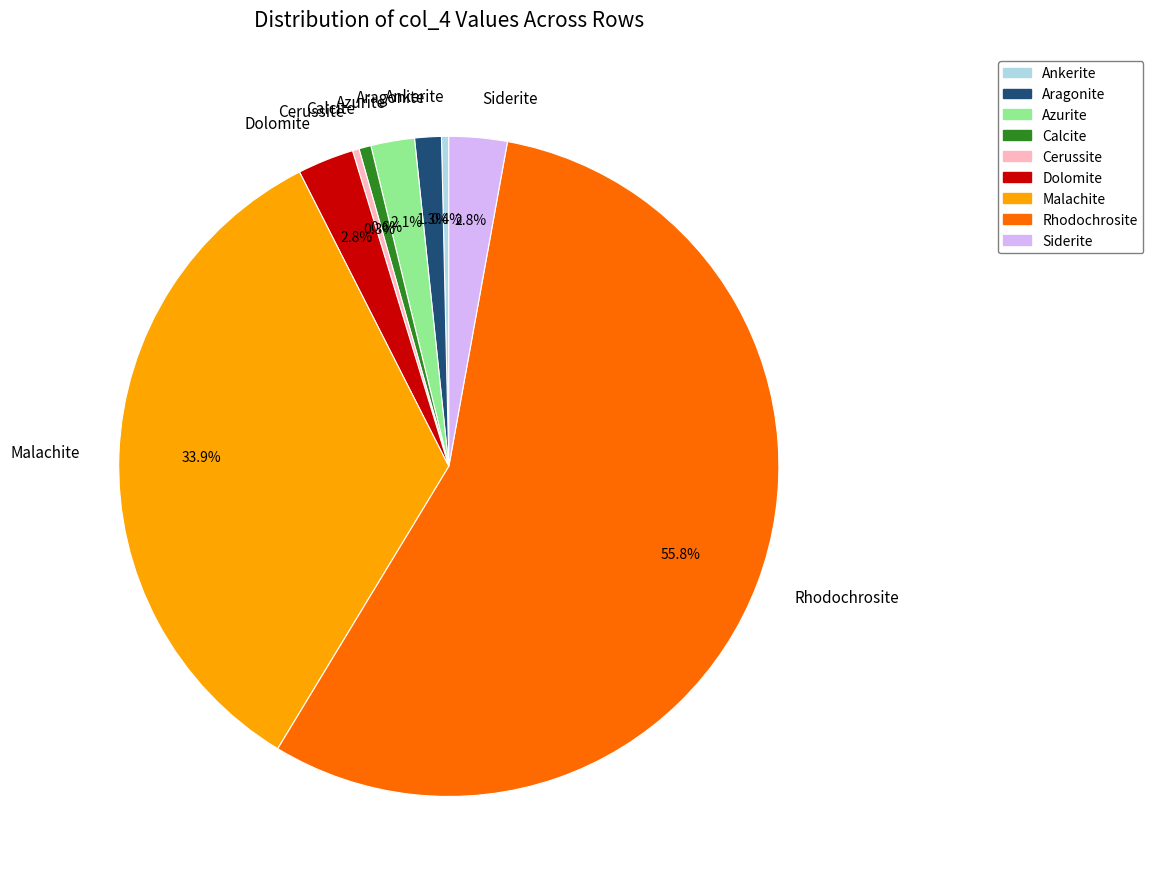

Which has a higher value, Malachite or Aragonite?

Malachite